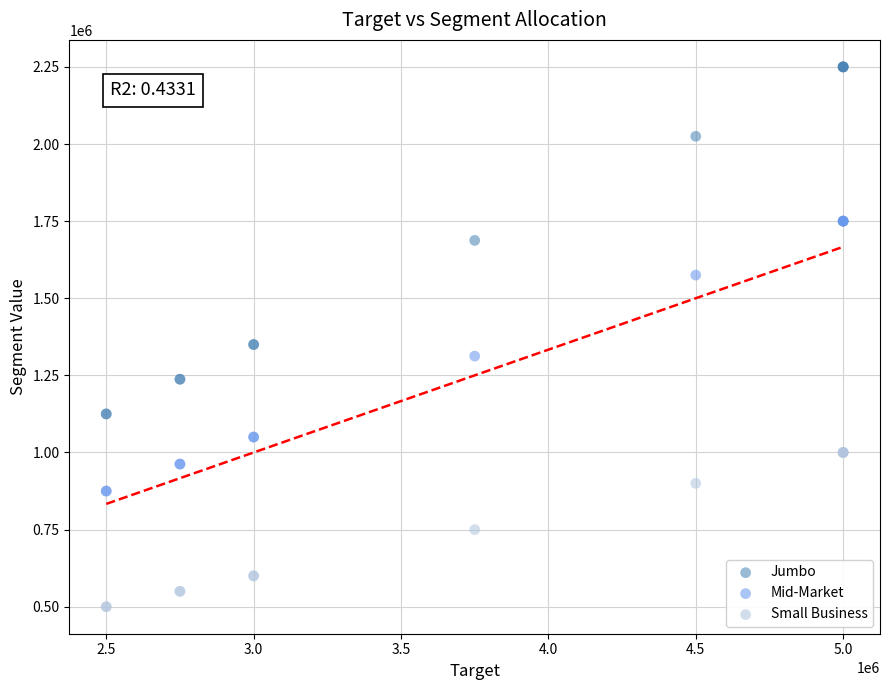

Which series contains the lowest Y value?

Small Business